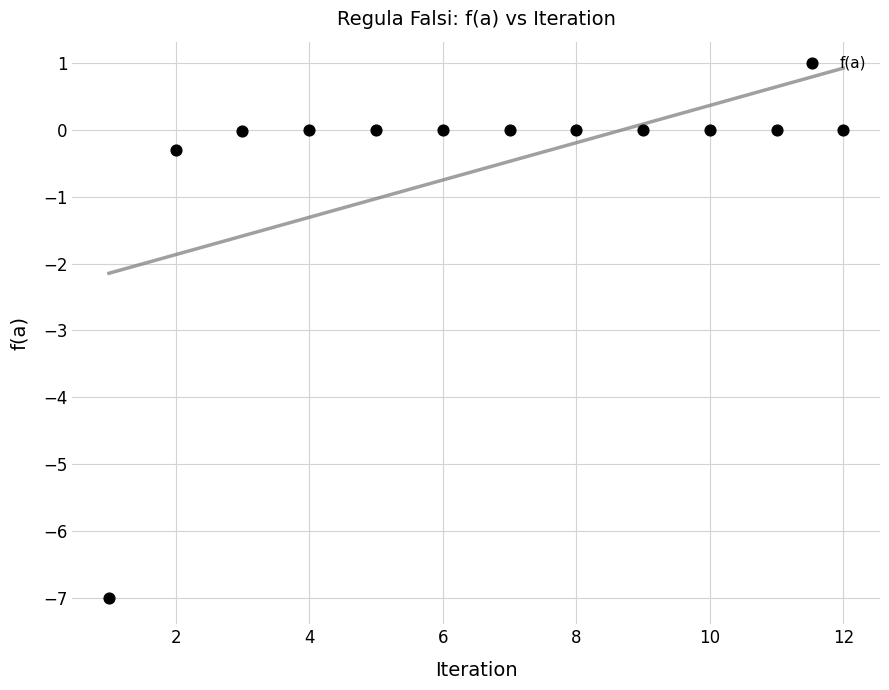

What is the range of X values (max minus min)?

11.0